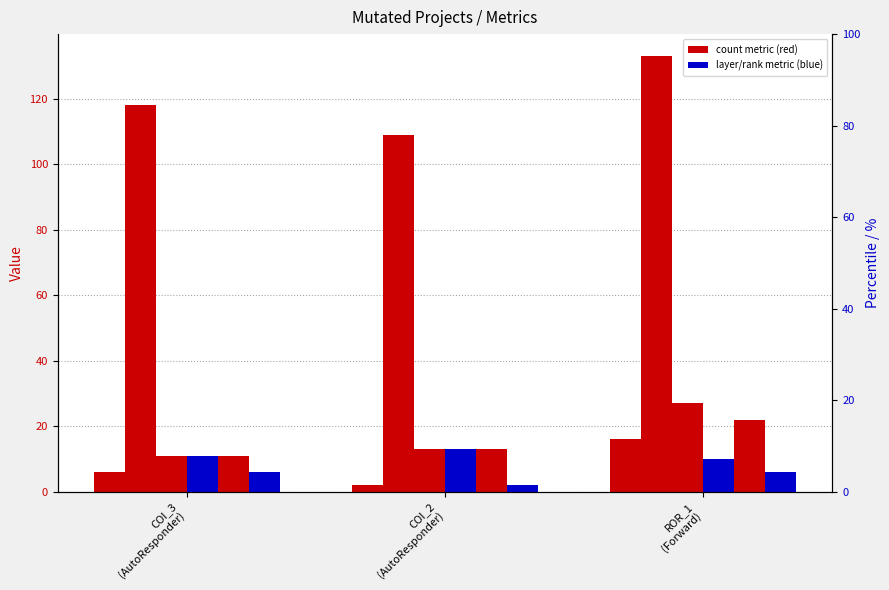

Where does the WITHOUT_ISOLATION_F series first go above 13?

ROR_1
(Forward)